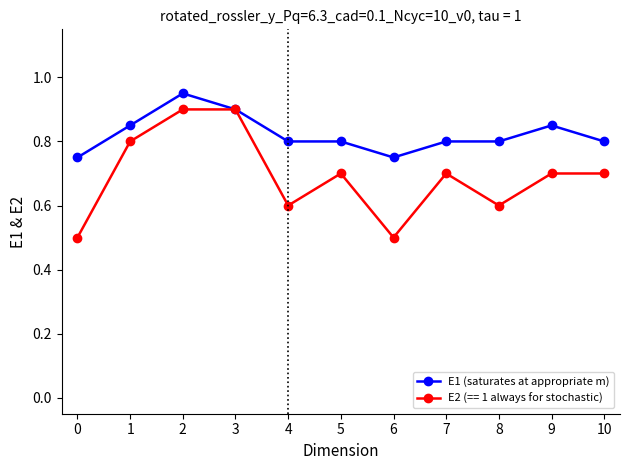

What is the total value across all series at 3?

1.8